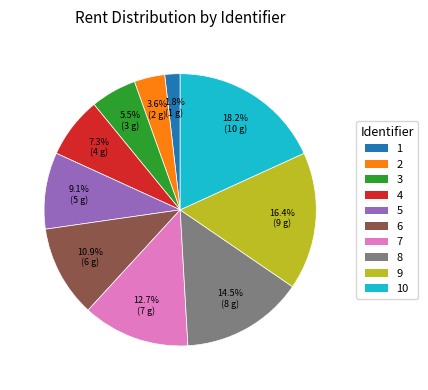

Does any single category account for the majority?

No